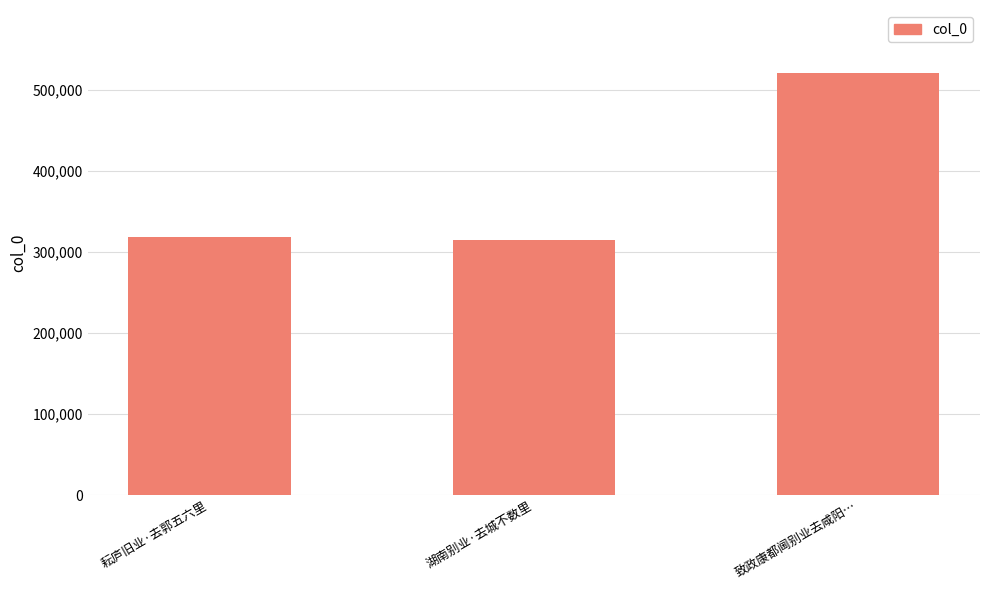

What is the sum of all values?

1152539